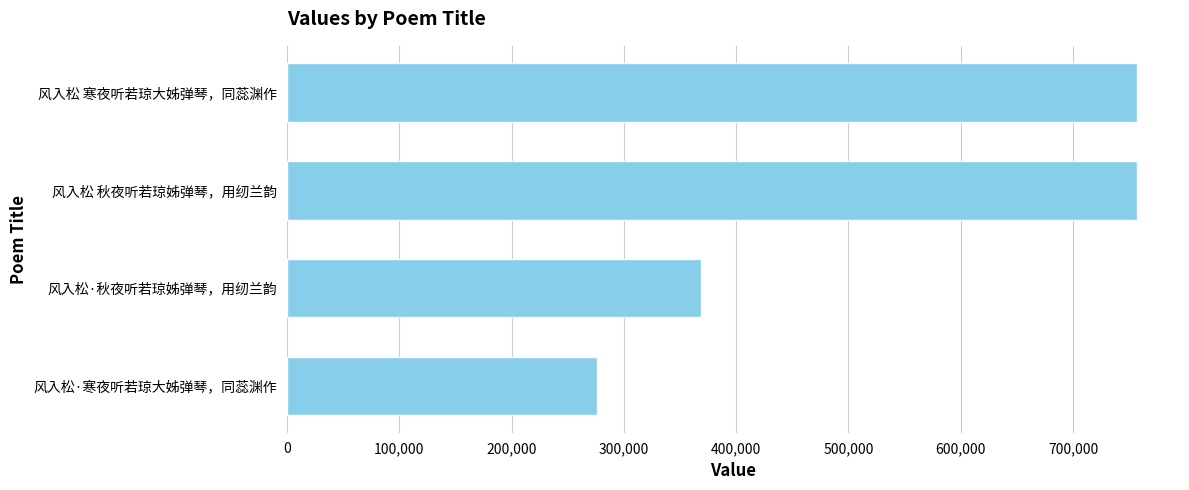

Where is the data nearest to the value 516642?

风入松·秋夜听若琼姊弹琴，用纫兰韵